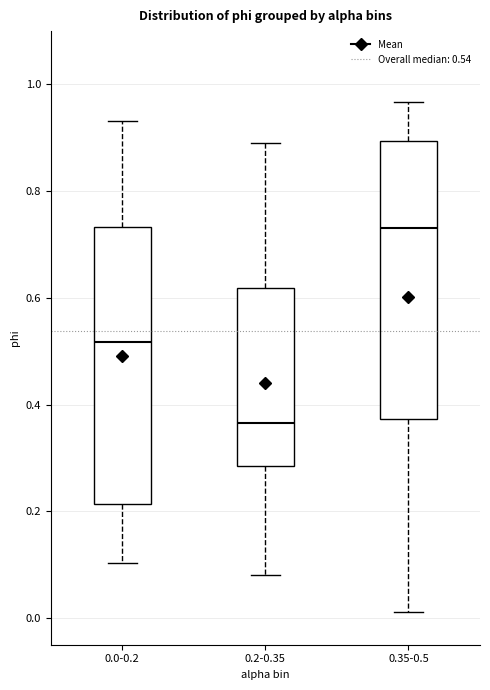

Reading left to right, read every box against the y-axis: the position of its median line, the range the box covers, and the ends of its whiskers. The values are not printed on the chart, so give them approximately, as read against the axis.

0.0-0.2: median 0.52, box 0.22 to 0.74, whiskers 0.10 to 0.94
0.2-0.35: median 0.36, box 0.28 to 0.62, whiskers 0.08 to 0.88
0.35-0.5: median 0.74, box 0.38 to 0.90, whiskers 0.02 to 0.96